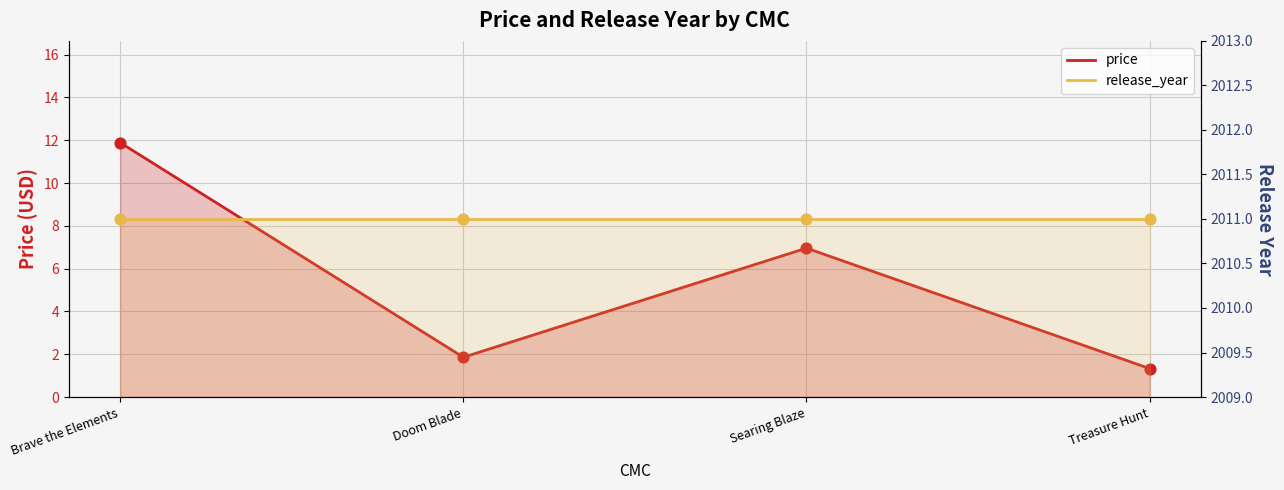

What are all the series names shown in the legend?

price, release_year